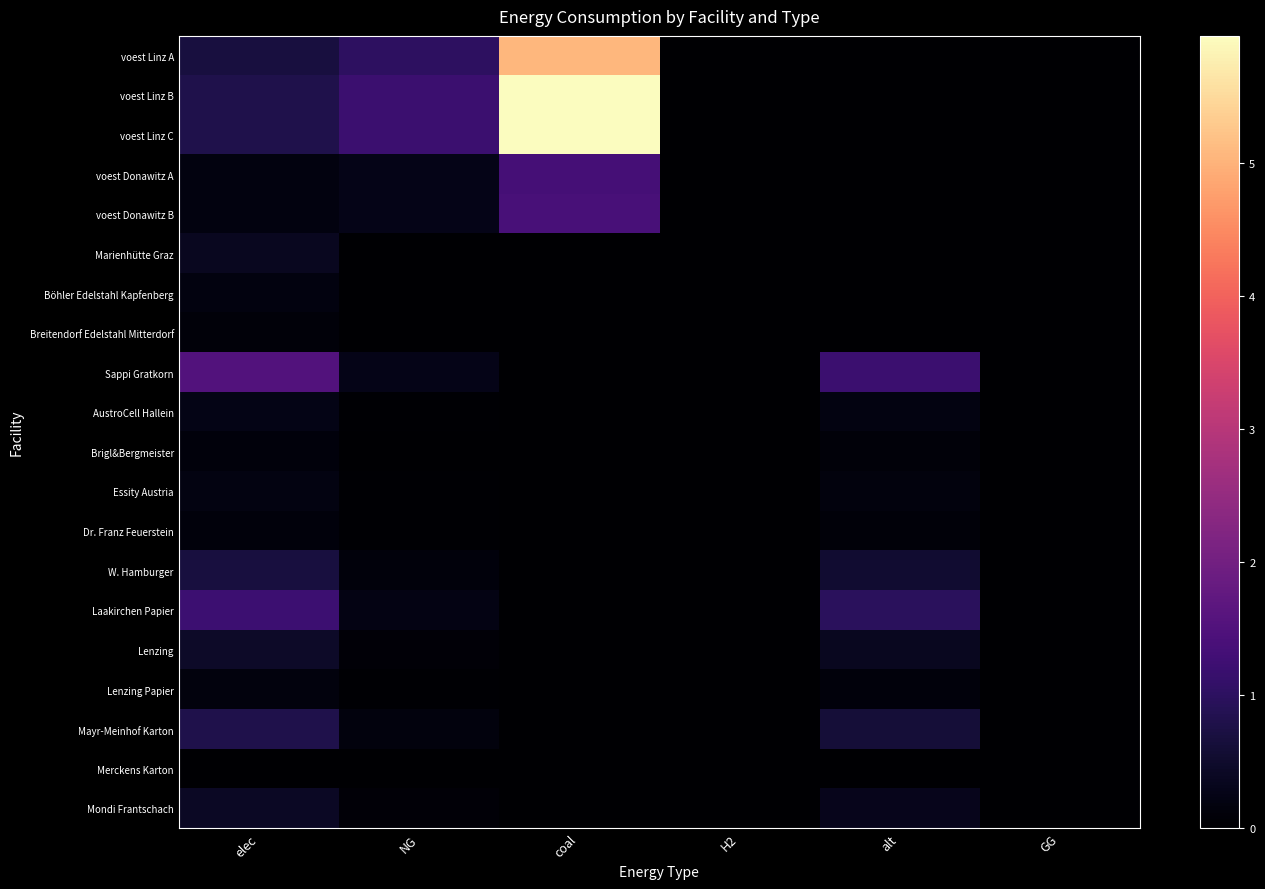

At how many categories does at least one series exceed 1450868?

2